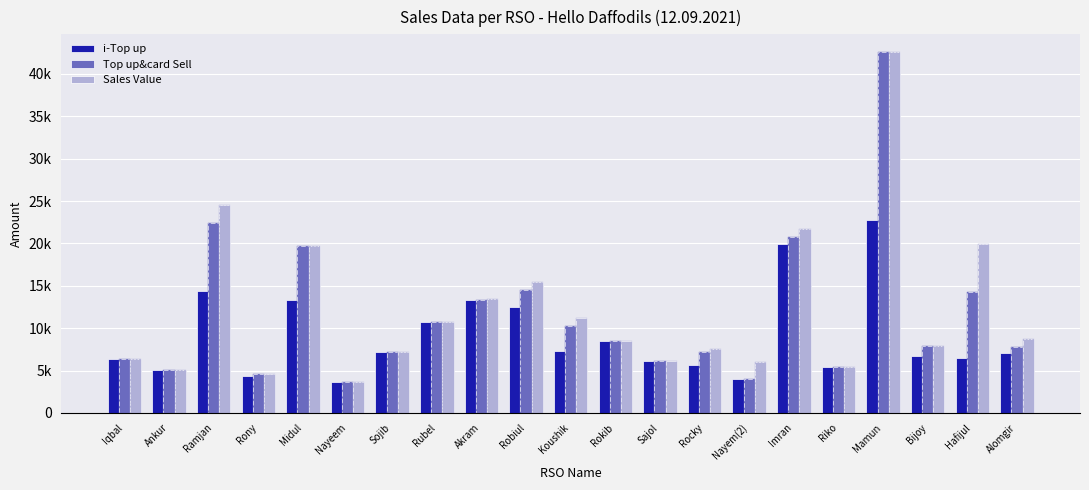

What is the smallest value displayed?

3595